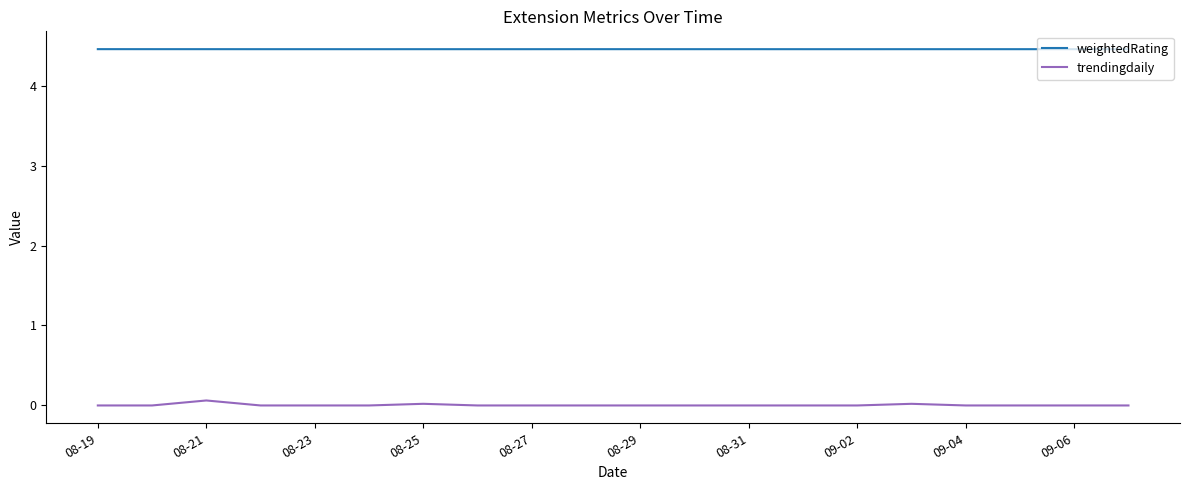

List the series in order of their peak value, lowest first.

trendingdaily, weightedRating